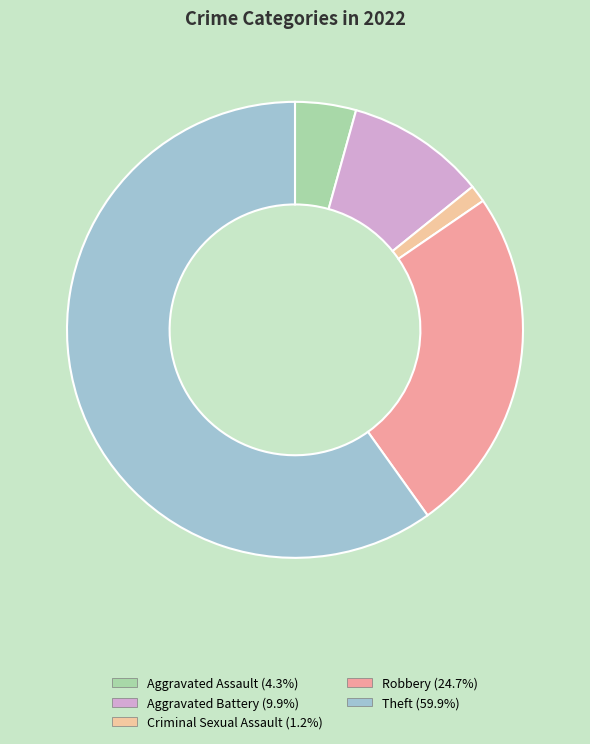

True or false: Aggravated Battery accounts for 10% of the total.

True